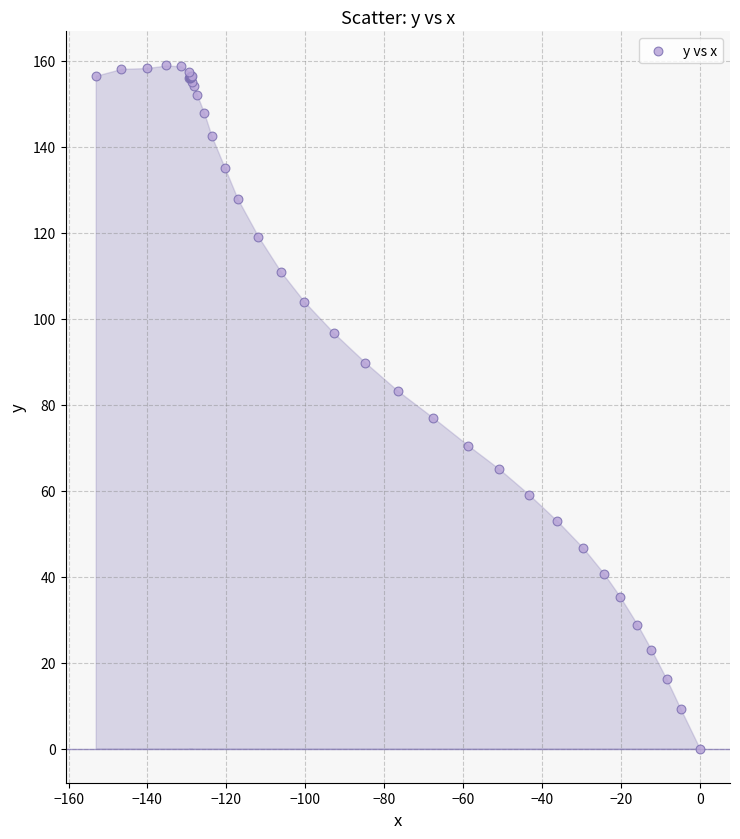

What Y value in the scatter plot is closest to 79?

76.9